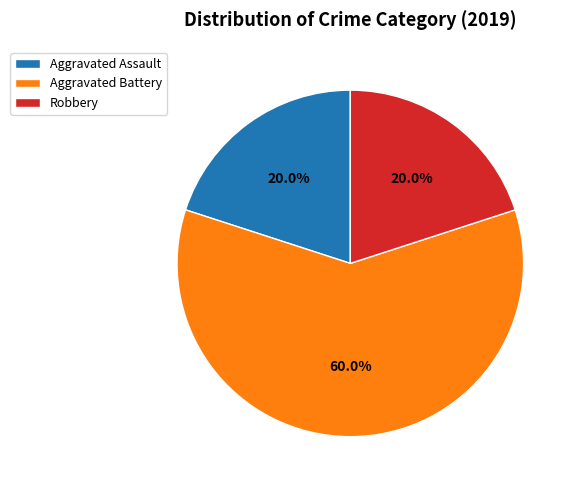

Which slice is the largest?

Aggravated Battery